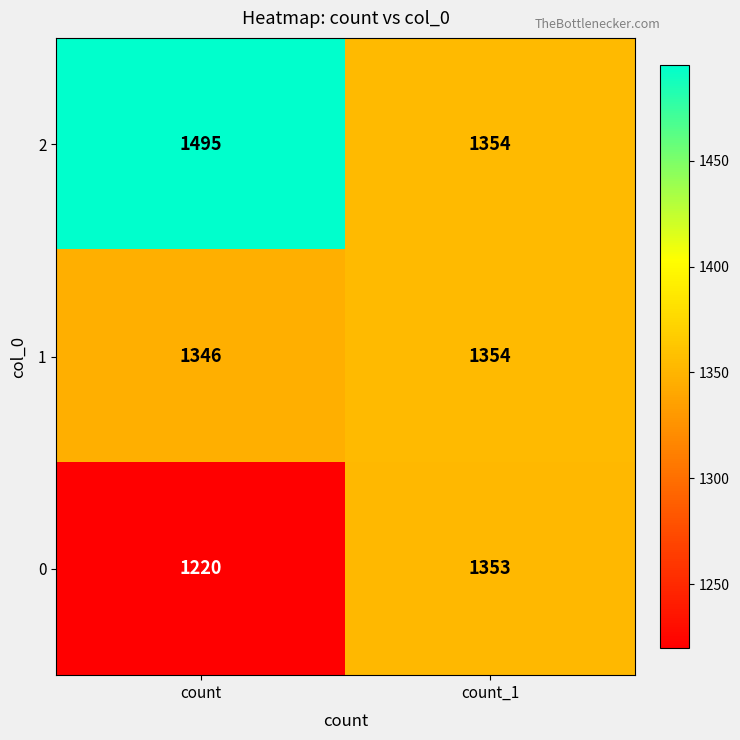

Reading left to right, extract all data points from this chart.

2: 1495	1354
1: 1346	1354
0: 1220	1353